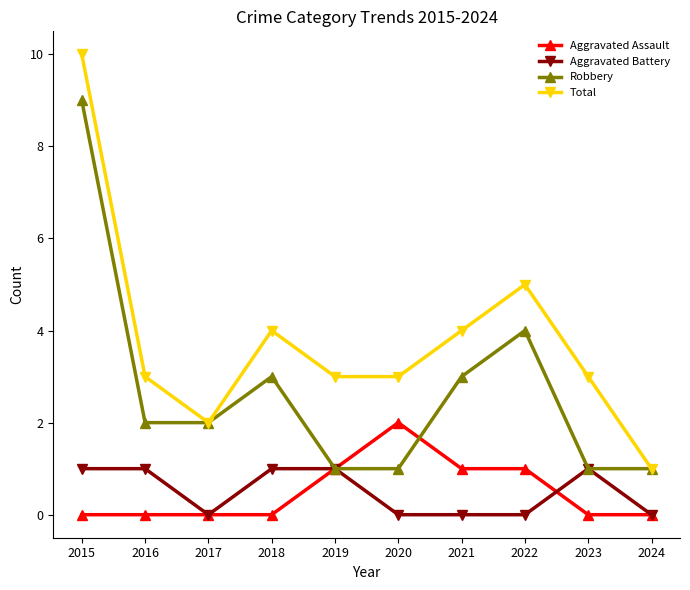

Reading right to left, list all the values displayed in this chart.

Aggravated Assault: 2024=0	2023=0	2022=1	2021=1	2020=2	2019=1	2018=0	2017=0	2016=0	2015=0
Aggravated Battery: 2024=0	2023=1	2022=0	2021=0	2020=0	2019=1	2018=1	2017=0	2016=1	2015=1
Robbery: 2024=1	2023=1	2022=4	2021=3	2020=1	2019=1	2018=3	2017=2	2016=2	2015=9
Total: 2024=1	2023=3	2022=5	2021=4	2020=3	2019=3	2018=4	2017=2	2016=3	2015=10